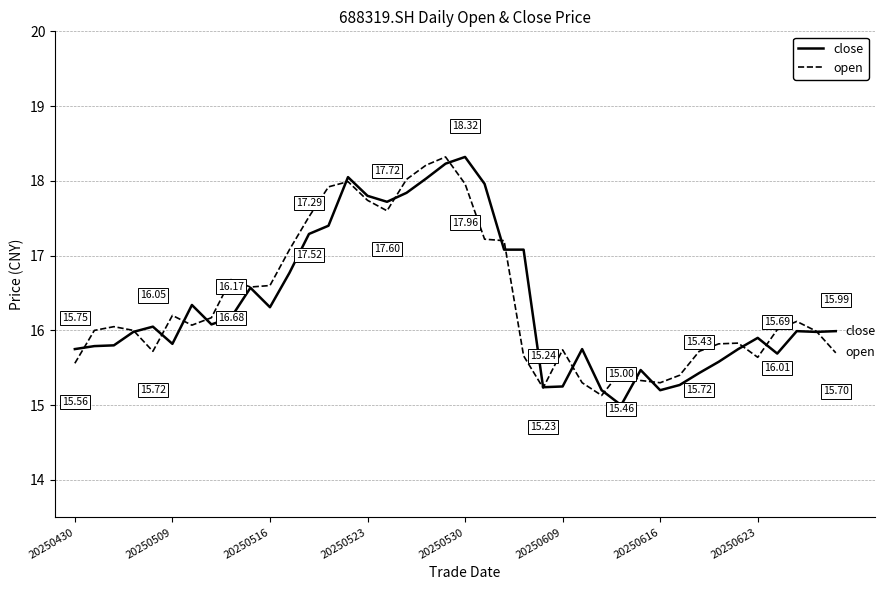

Which series has the largest range (max minus min)?

close